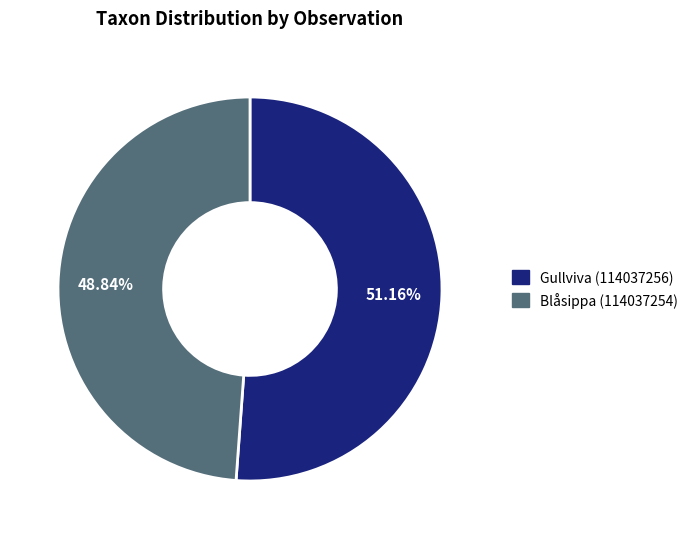

How many slices are in this pie chart?

2